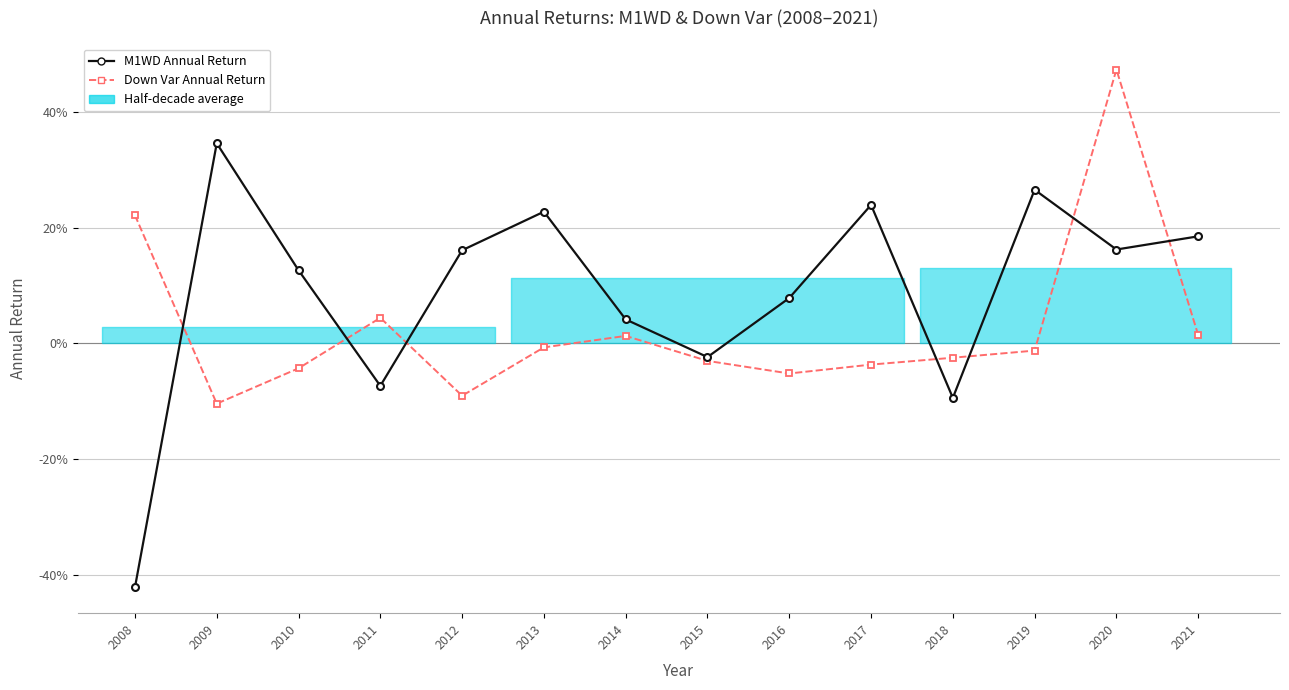

What are all the series names shown in the legend?

M1WD Annual Return, Down Var Annual Return